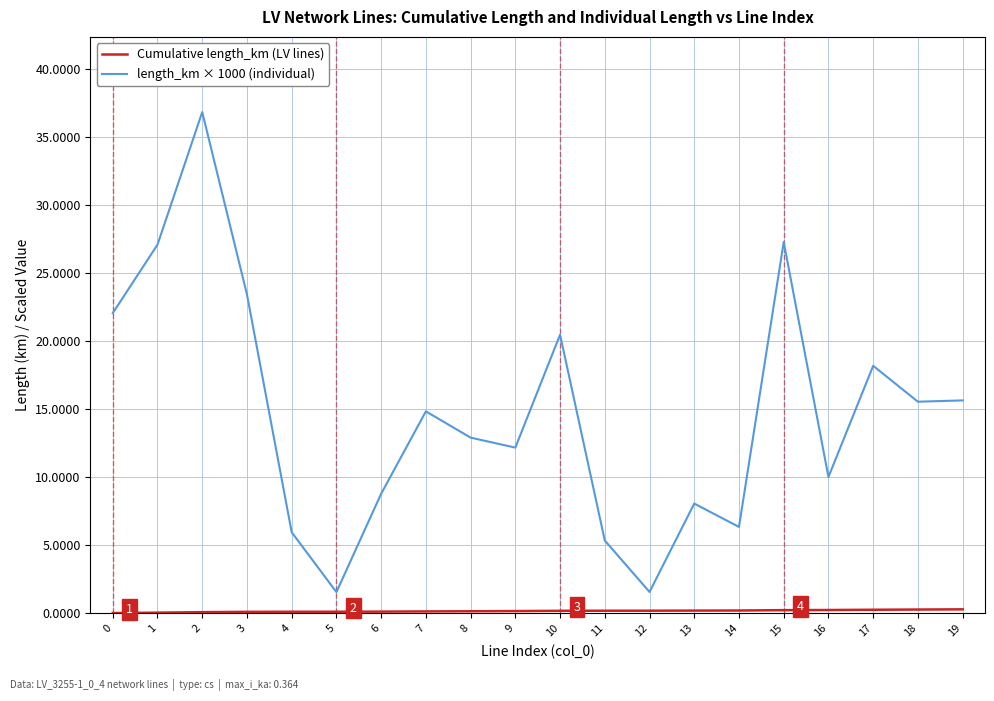

Is it true that length_km × 1000 (individual) equals 6.4 at 14?

True